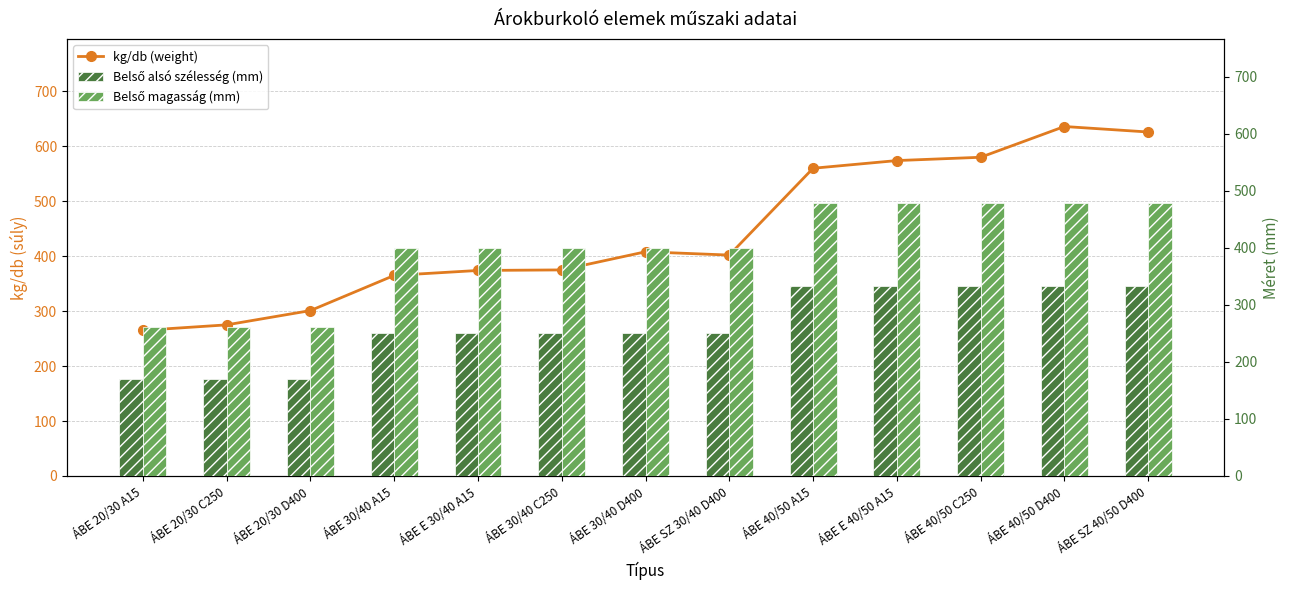

What is the spread (max minus min) of values at ÁBE SZ 40/50 D400?

292